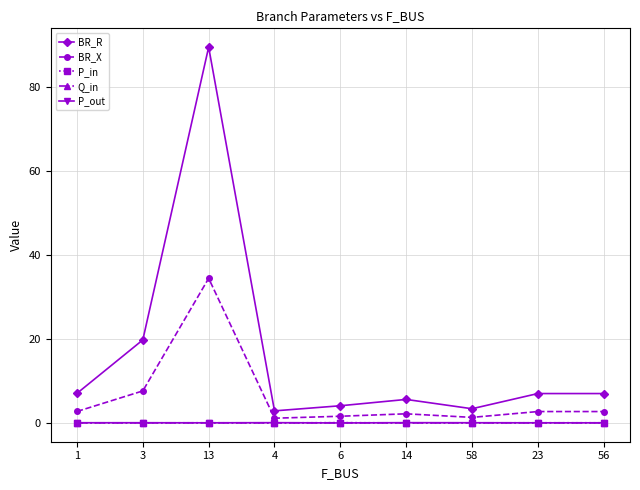

Does the chart have visible grid lines?

Yes